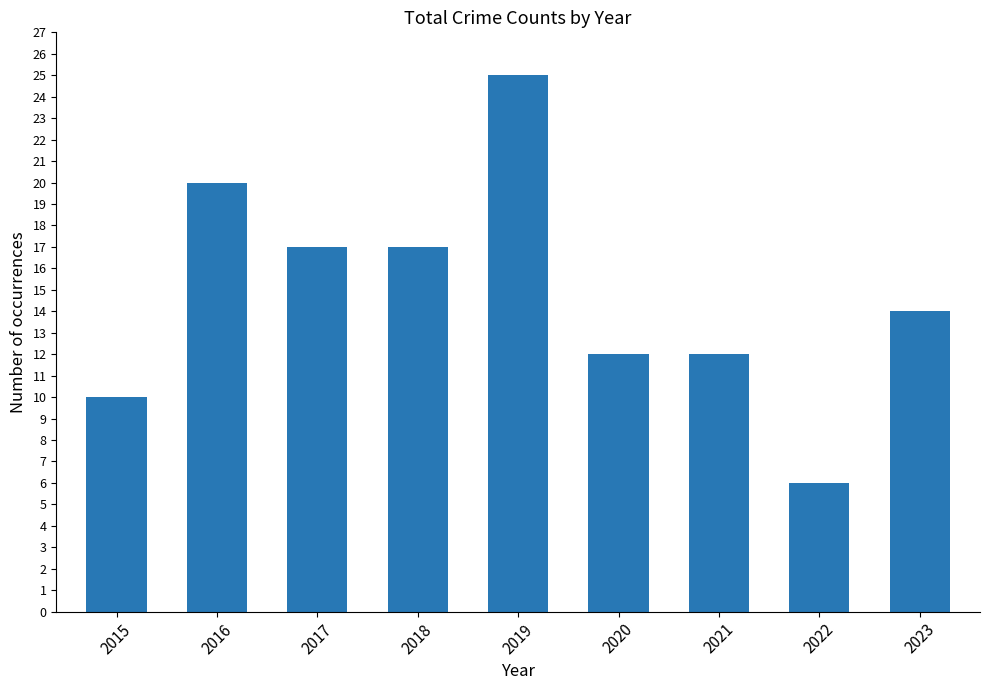

How many bars are there in total?

9